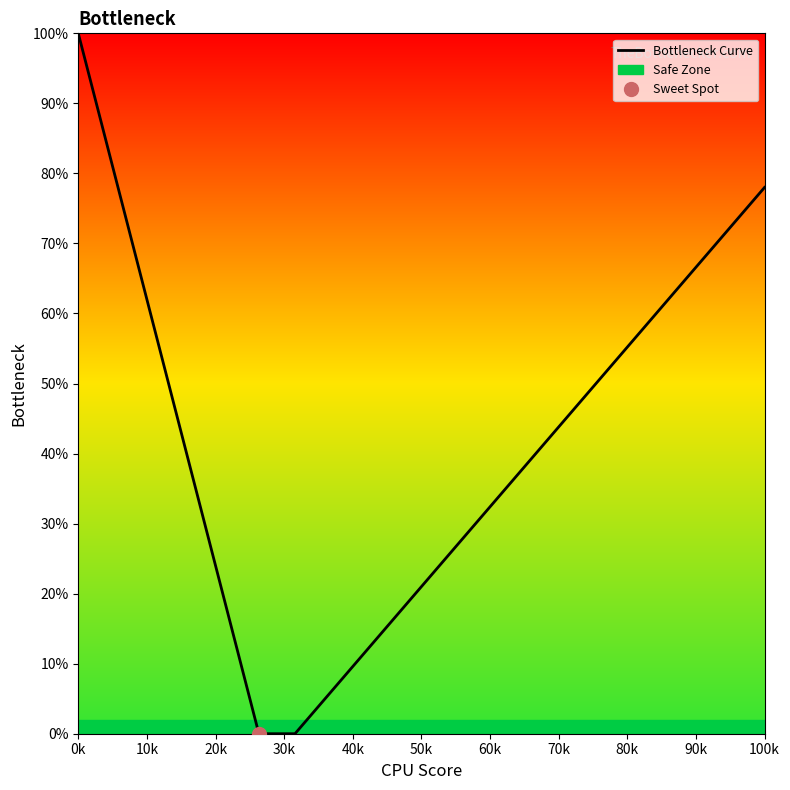

Is it true that Bottleneck Curve equals 100 at 0k?

True